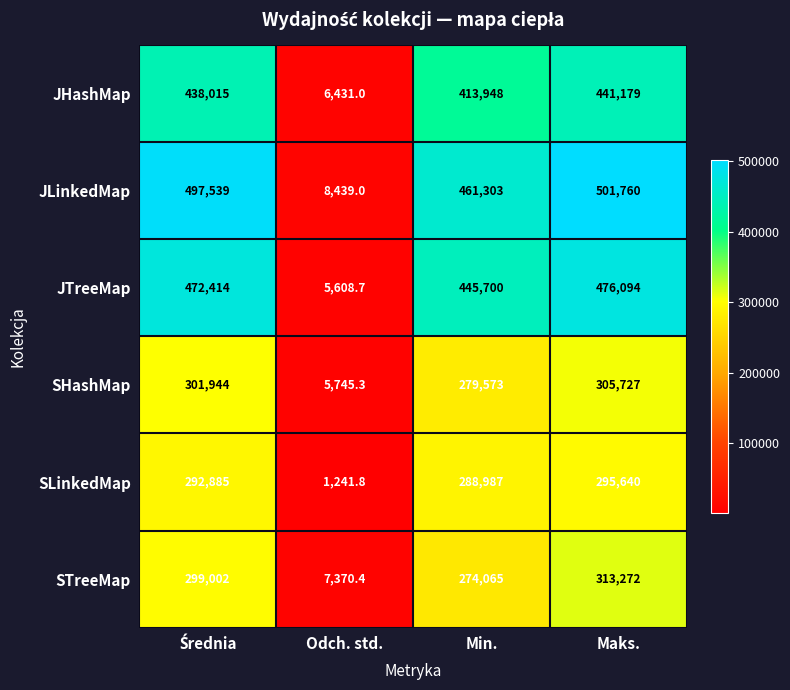

Which series has the largest total across all categories?

JLinkedMap